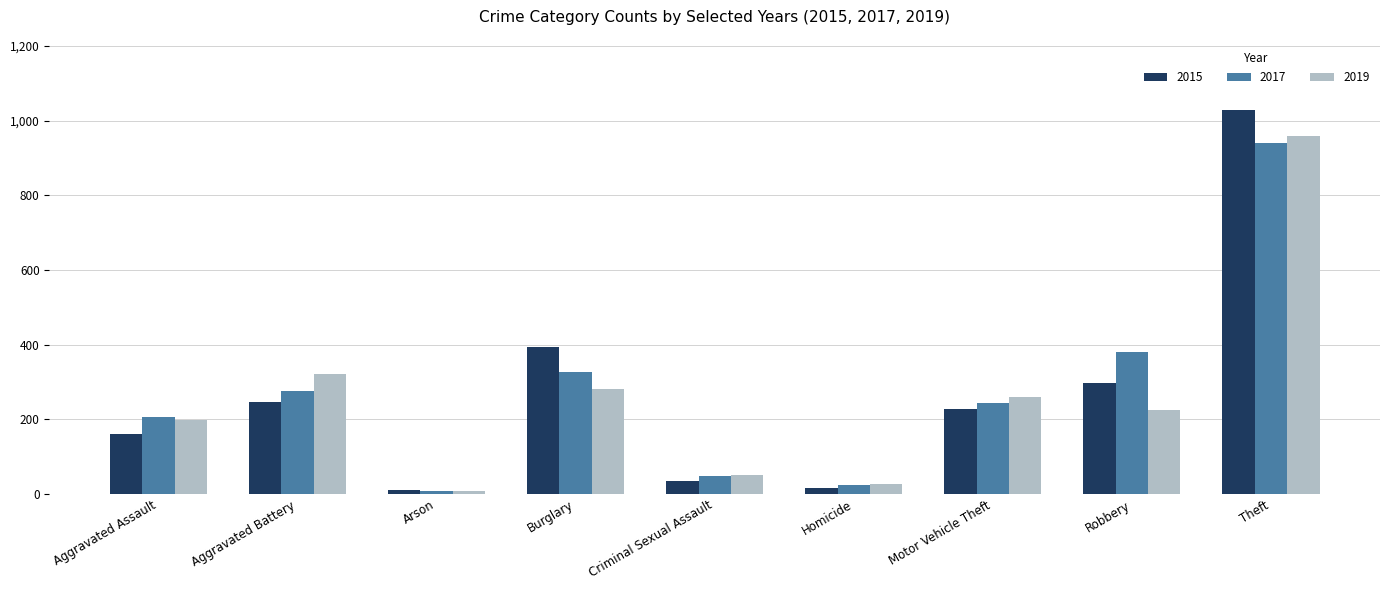

Count the number of categories in the chart.

9